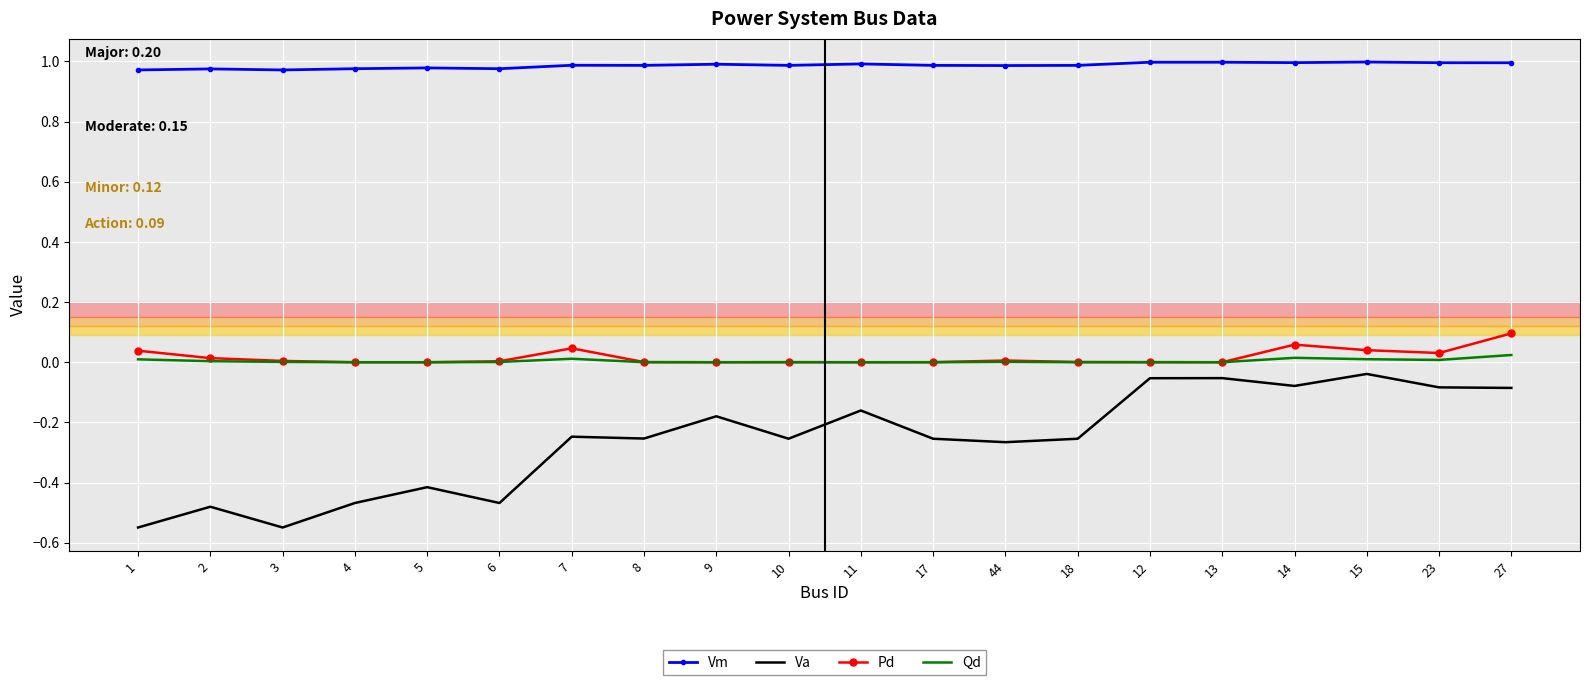

Which category has the highest value in the Pd series?

27